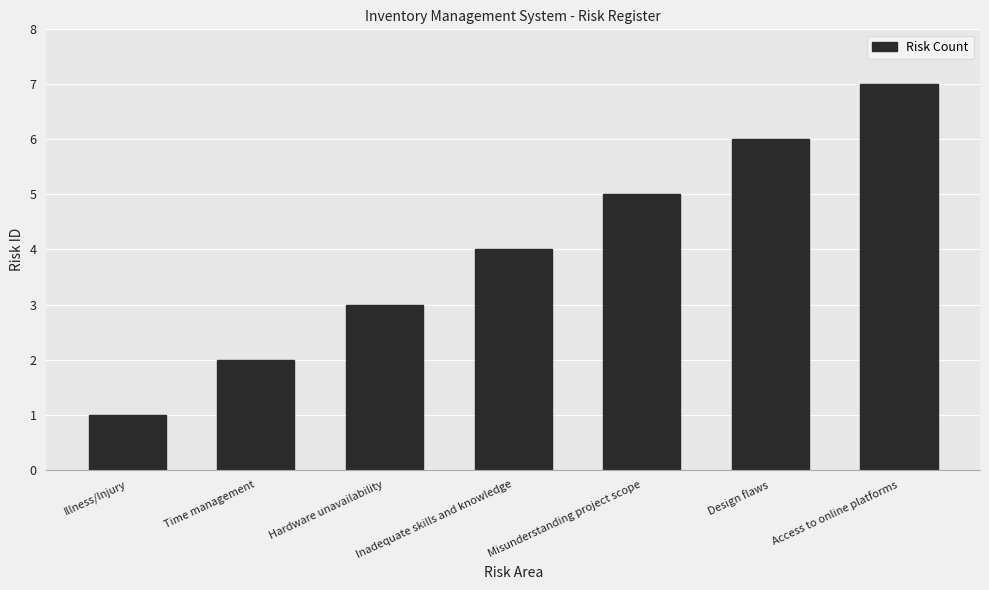

What is the difference between the values at Access to online platforms and Illness/Injury?

6